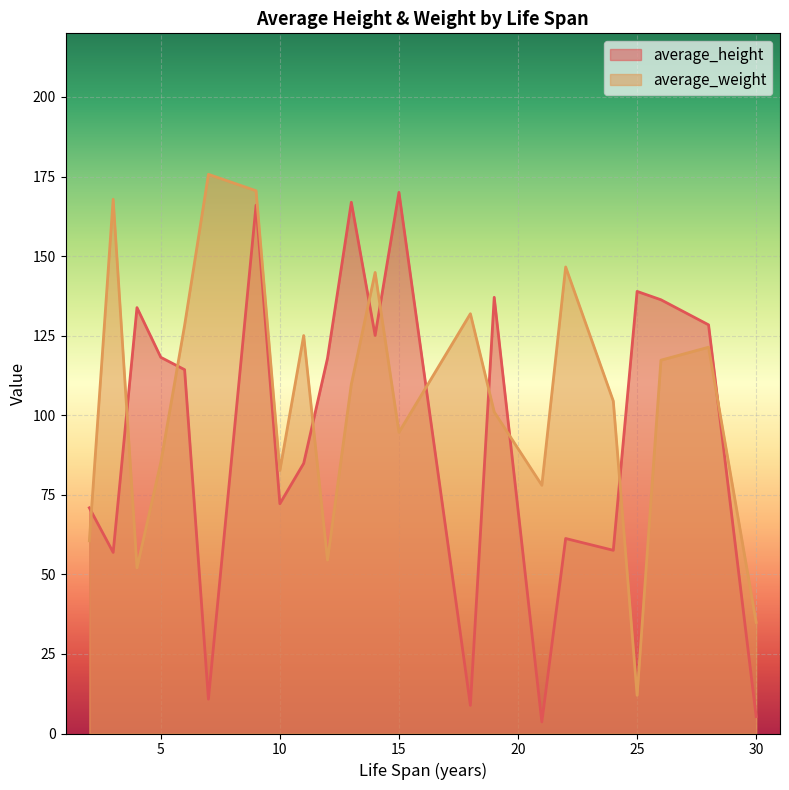

At 4, list the series in order from largest to smallest.

average_height, average_weight